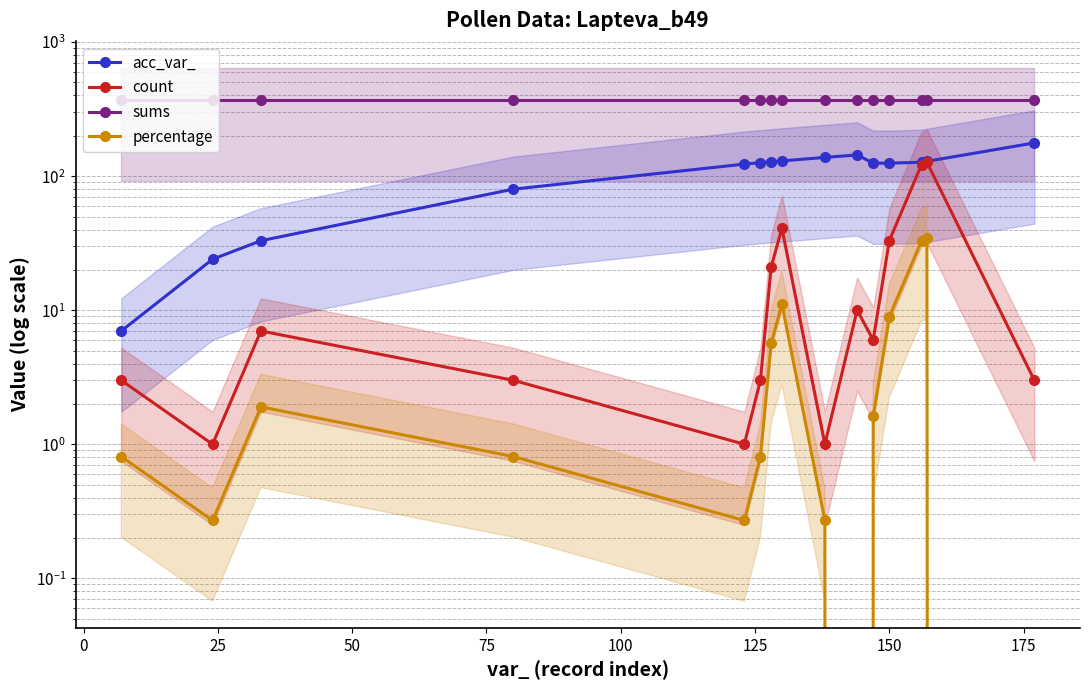

Does the chart display data point markers on the line(s)?

Yes